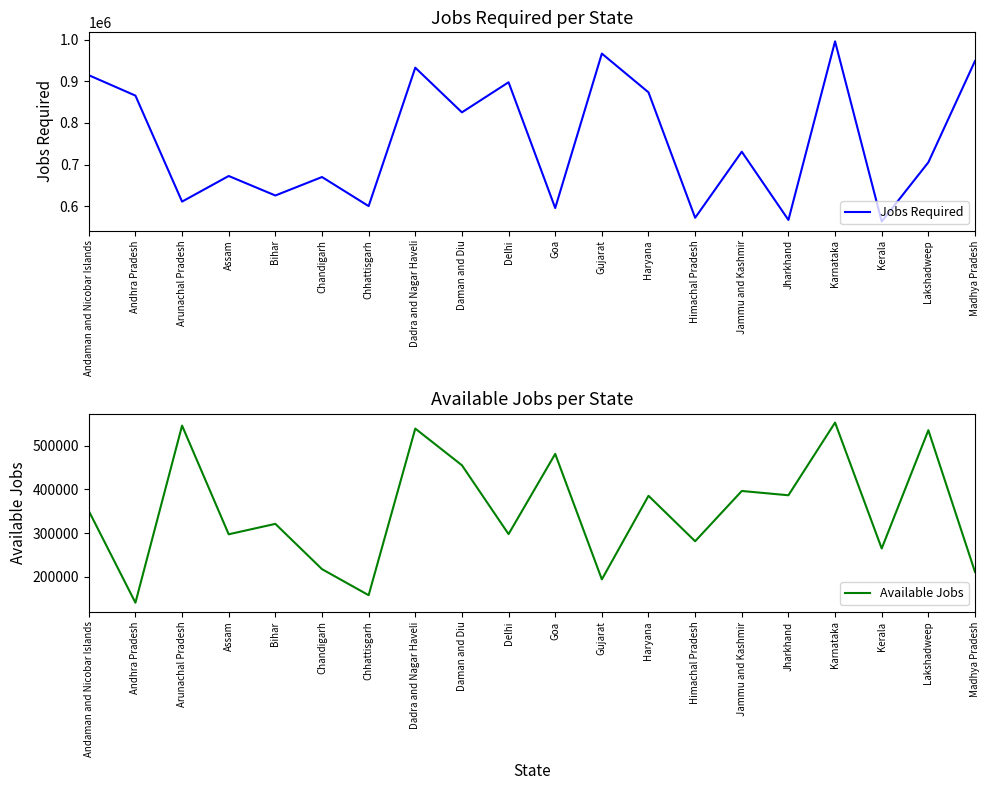

Is it true that Jobs Required equals 672480 at Assam?

True